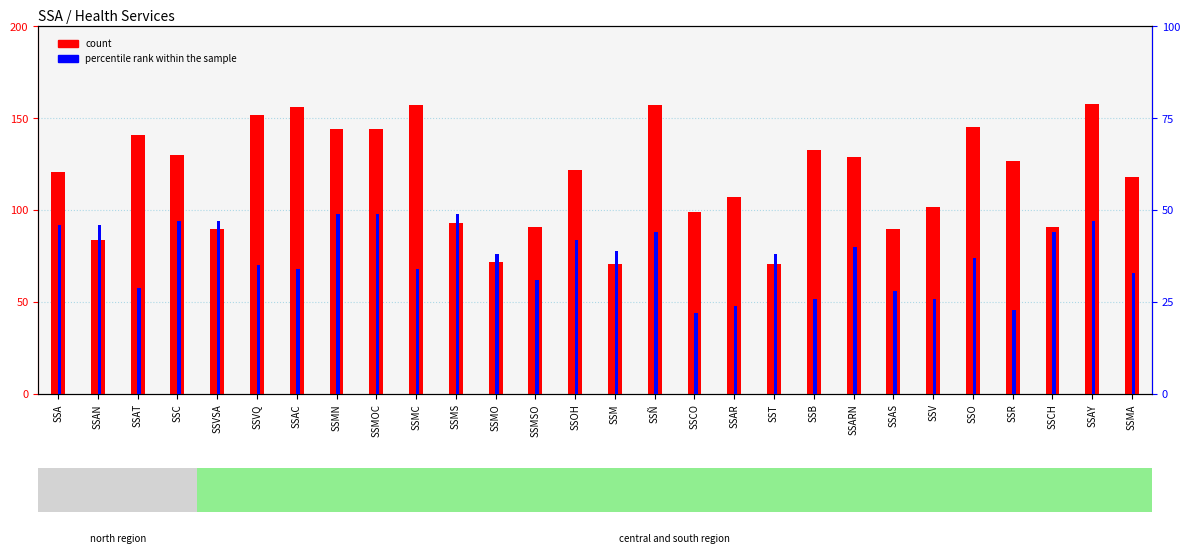

Reading left to right, what are all the values shown in this chart?

count: 121	84	141	130	90	152	156	144	144	157	93	72	91	122	71	157	99	107	71	133	129	90	102	145	127	91	158	118
percentile rank within the sample: 46	46	29	47	47	35	34	49	49	34	49	38	31	42	39	44	22	24	38	26	40	28	26	37	23	44	47	33